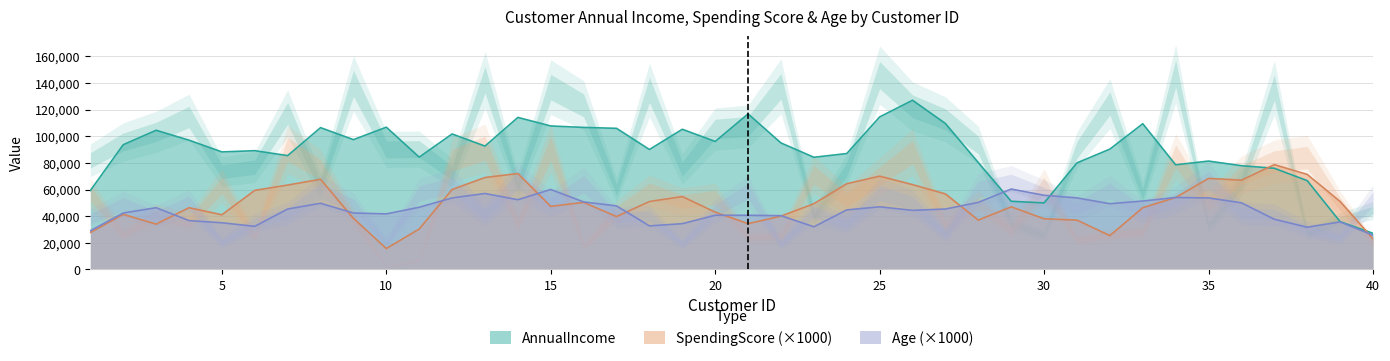

Which category has the lowest value across all series?

10